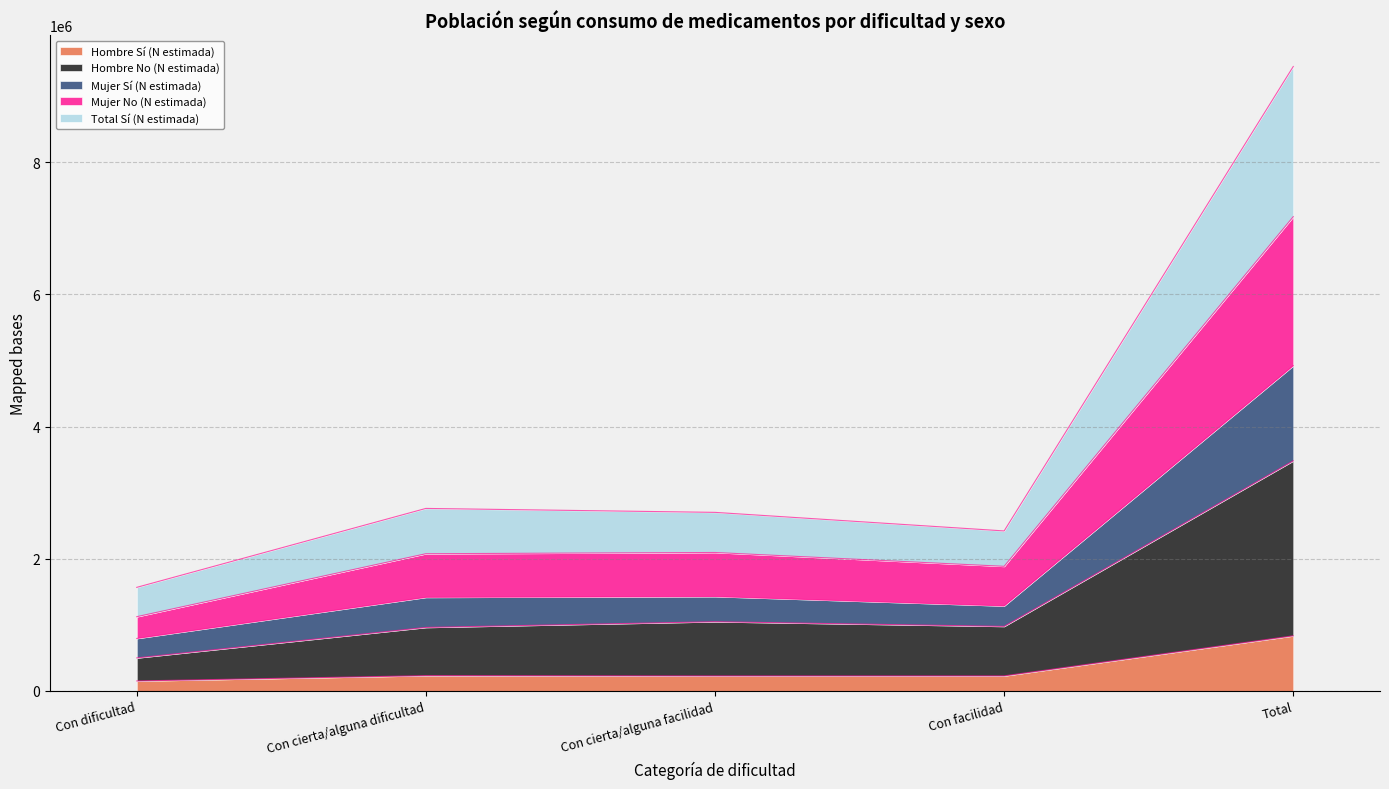

Does the chart display data point markers on the line(s)?

No